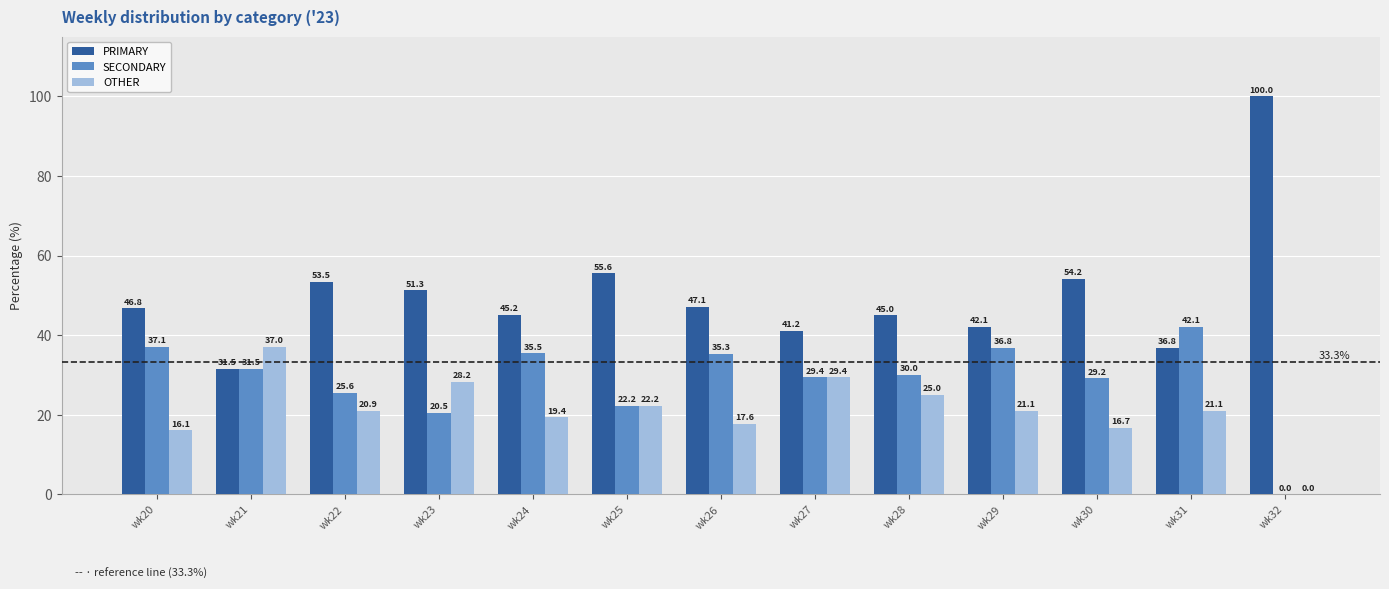

Which series has the largest total across all categories?

PRIMARY